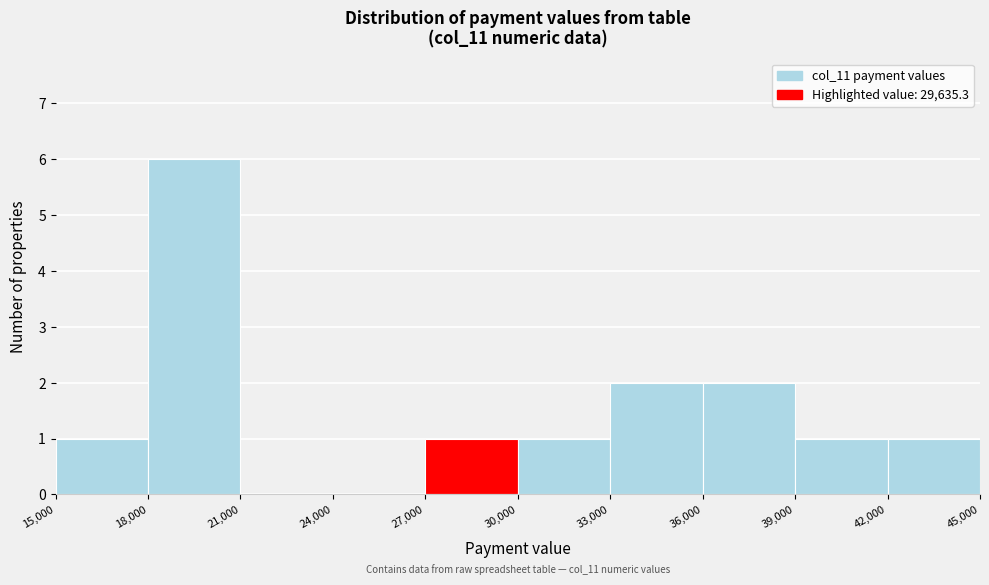

Which range on the x-axis has the tallest bar?

18,000 to 21,000